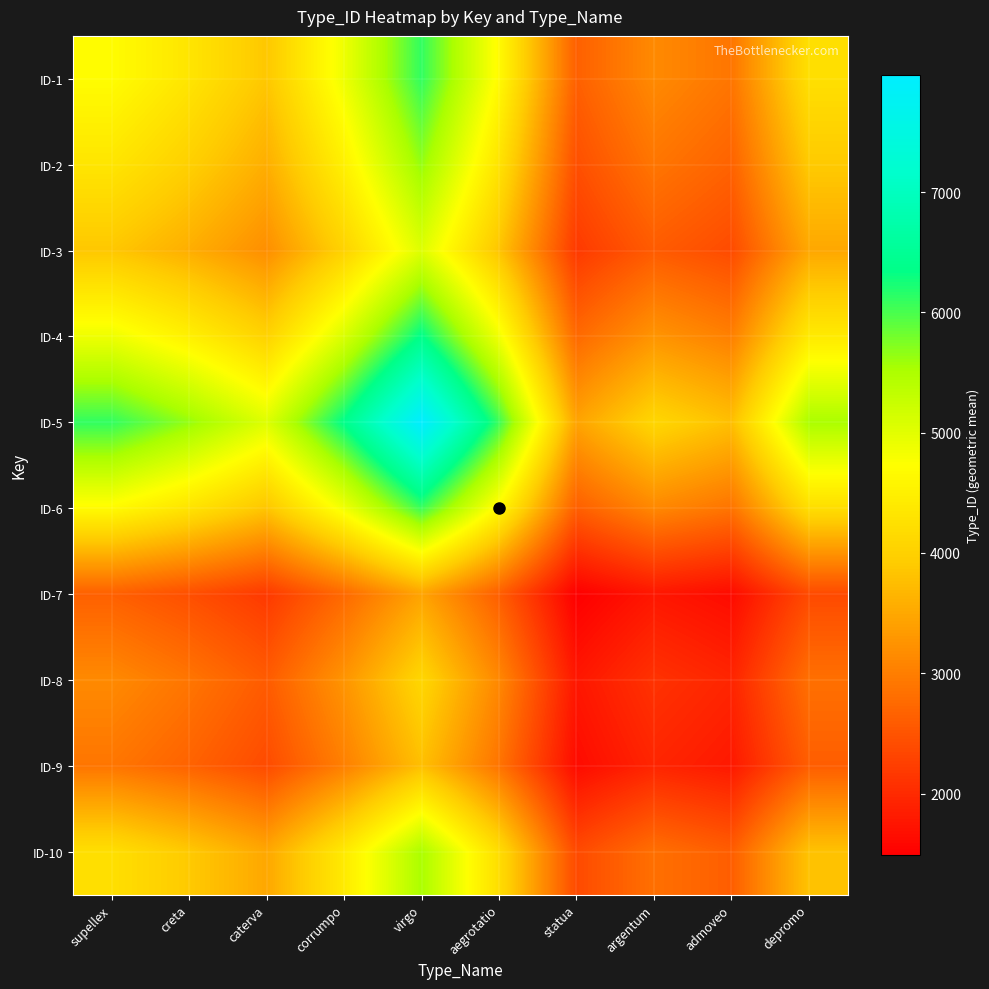

At how many categories does at least one series exceed 2057?

10